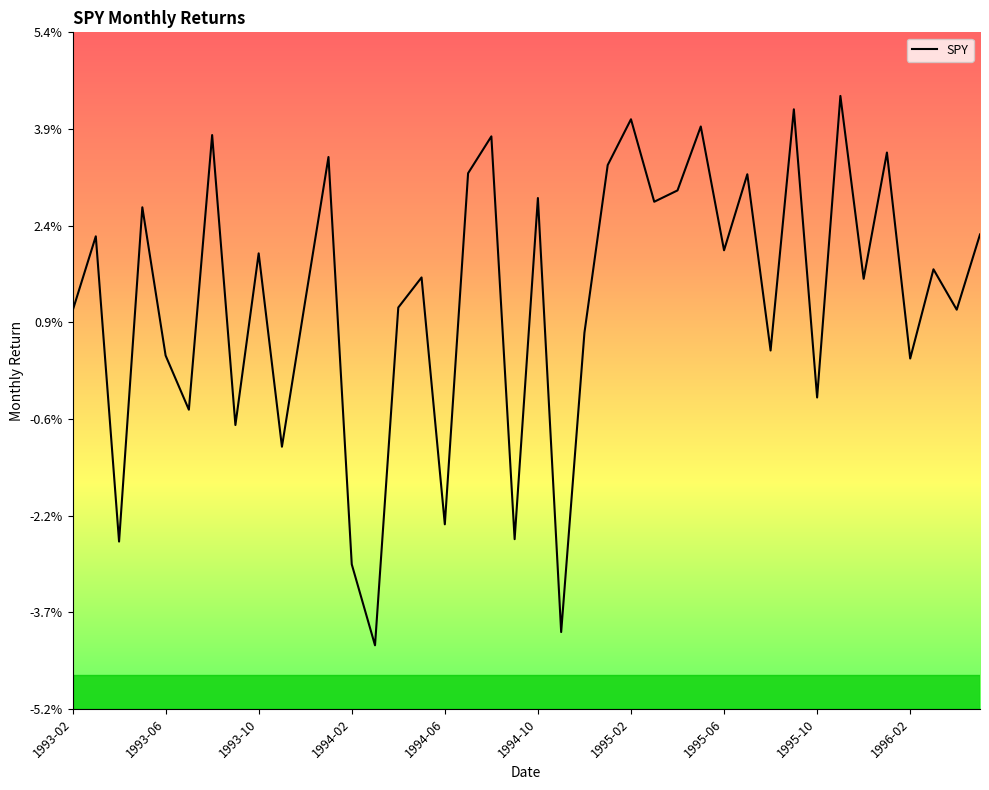

Which label corresponds to the smallest value in the chart?

1994-03